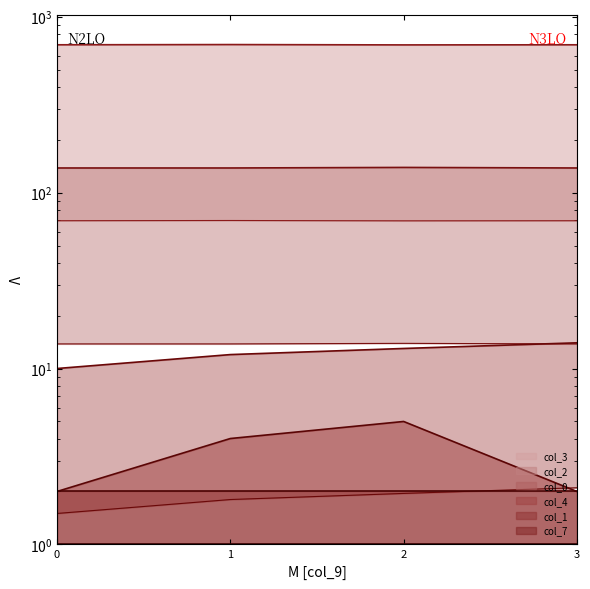

In col_2, how many points are higher than both neighbors (excluding endpoints)?

1